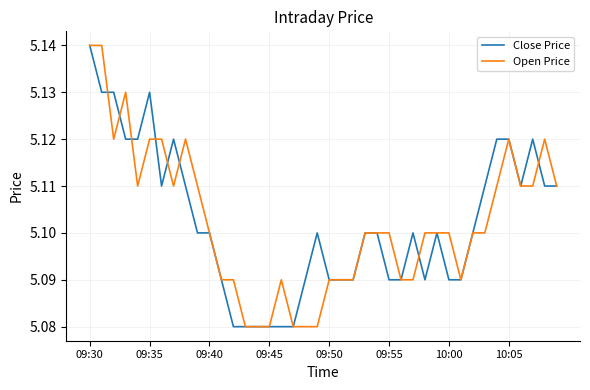

The Open Price series shows 5.1 at 10:00. True or false?

True